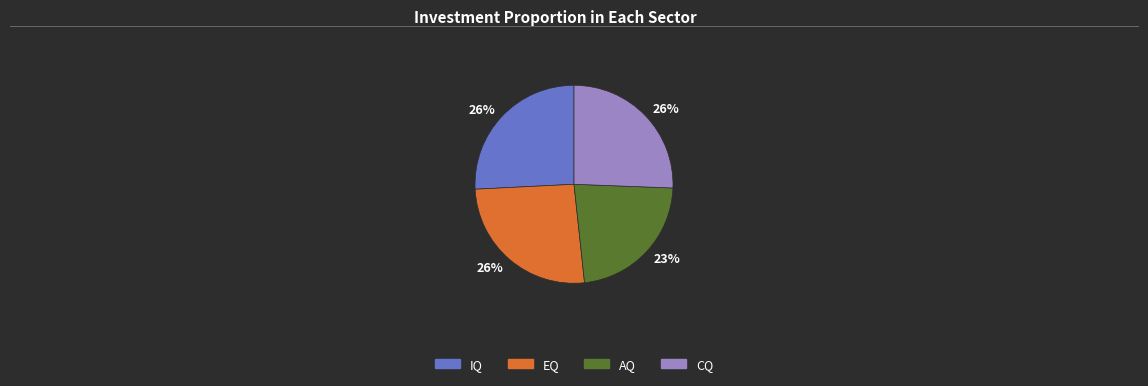

Count the number of slices in the pie.

4